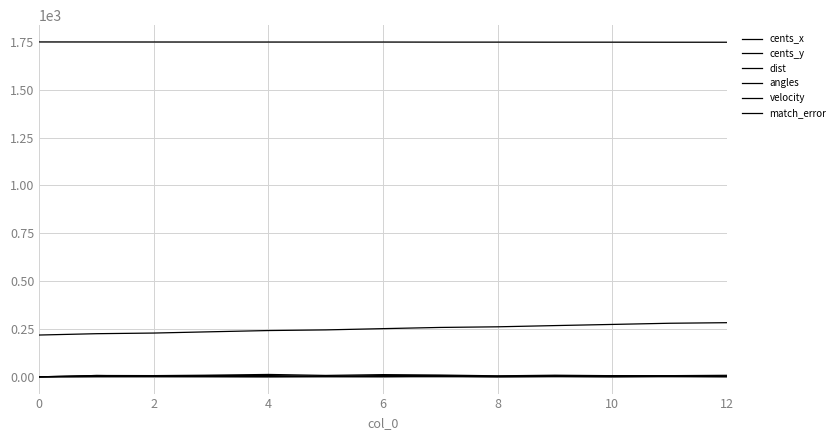

At which label does match_error first exceed 7?

6